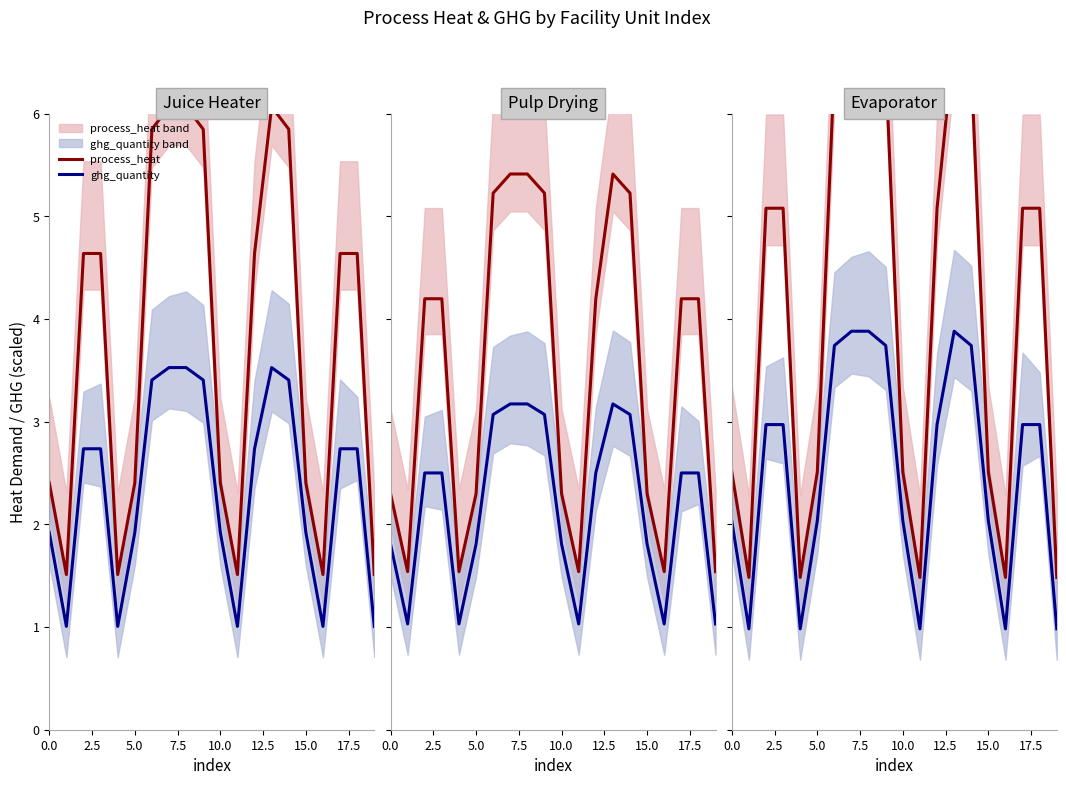

True or false: ghg_quantity and process_heat intersect in this chart.

False